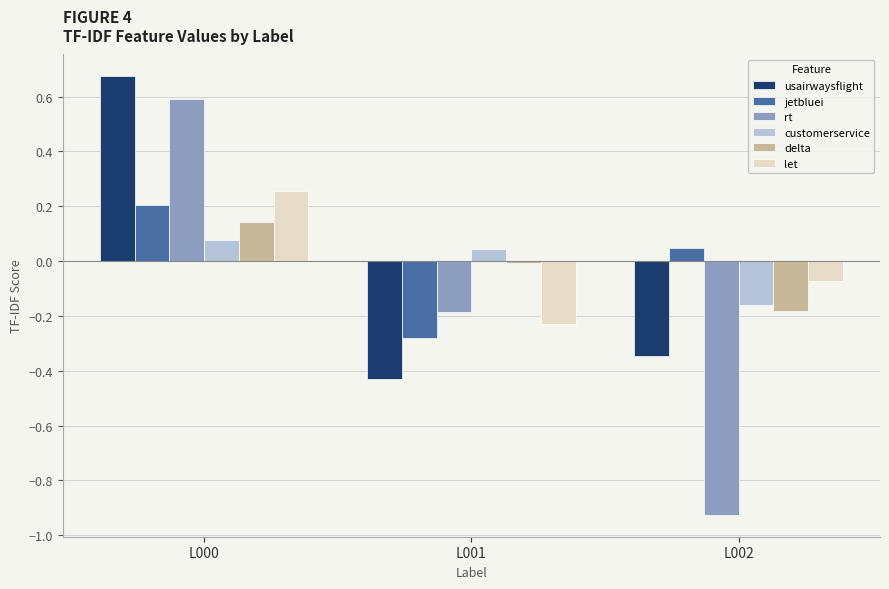

List the labels in order of delta value, smallest first.

L002, L001, L000